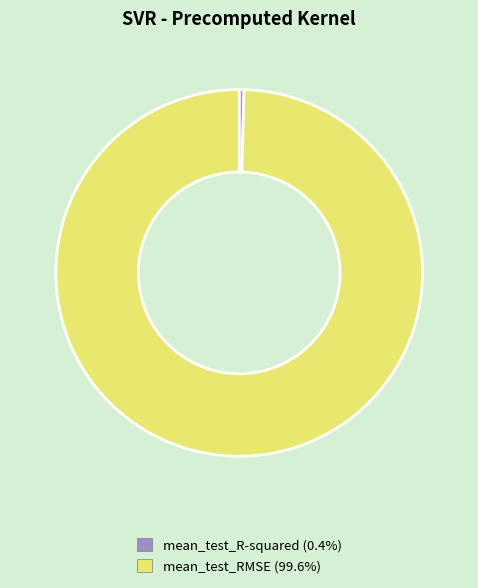

How many slices are in this pie chart?

2